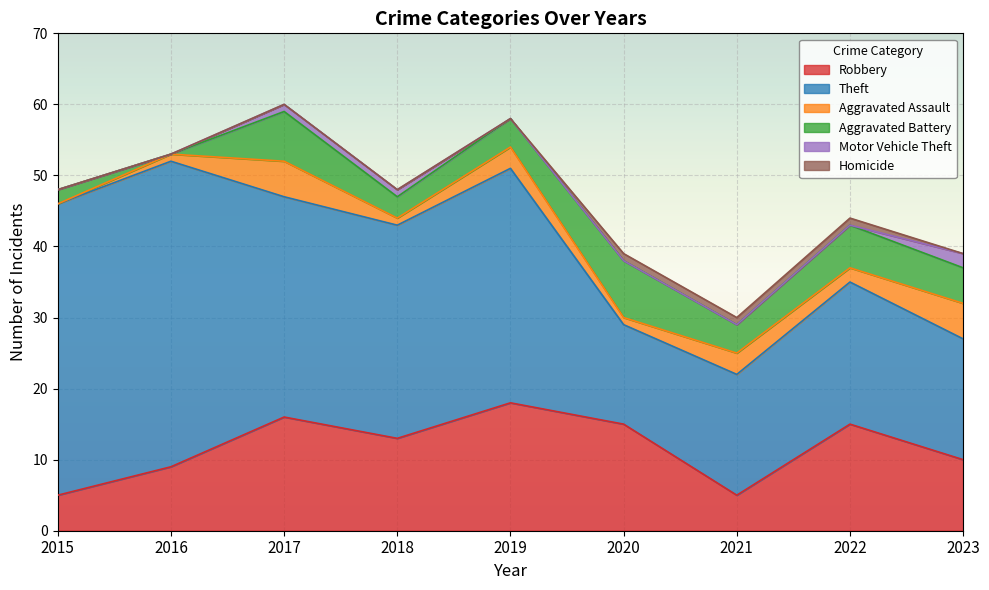

Is the value of Aggravated Assault at 2016 greater than the value of Motor Vehicle Theft at 2020?

Yes